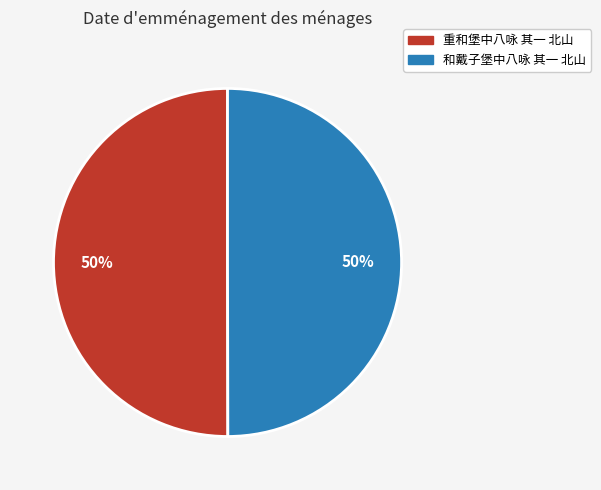

What is the ratio of the value at 和戴子堡中八咏 其一 北山 to the value at 重和堡中八咏 其一 北山?

1.0